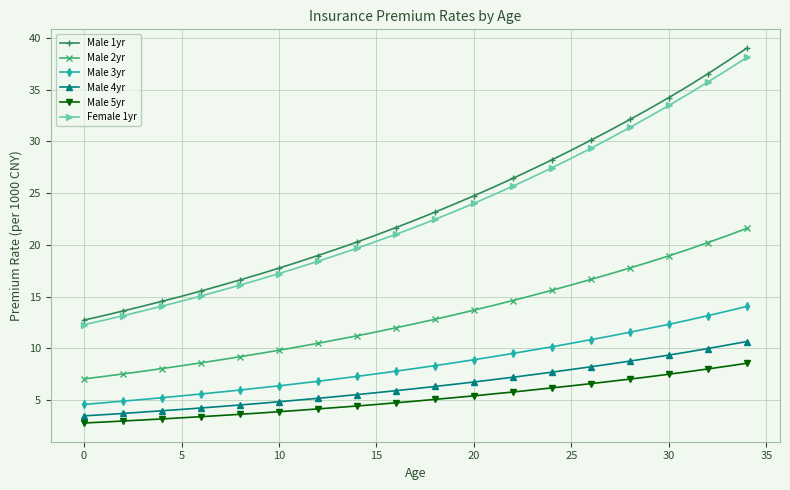

Which series has the largest range (max minus min)?

Male 1yr